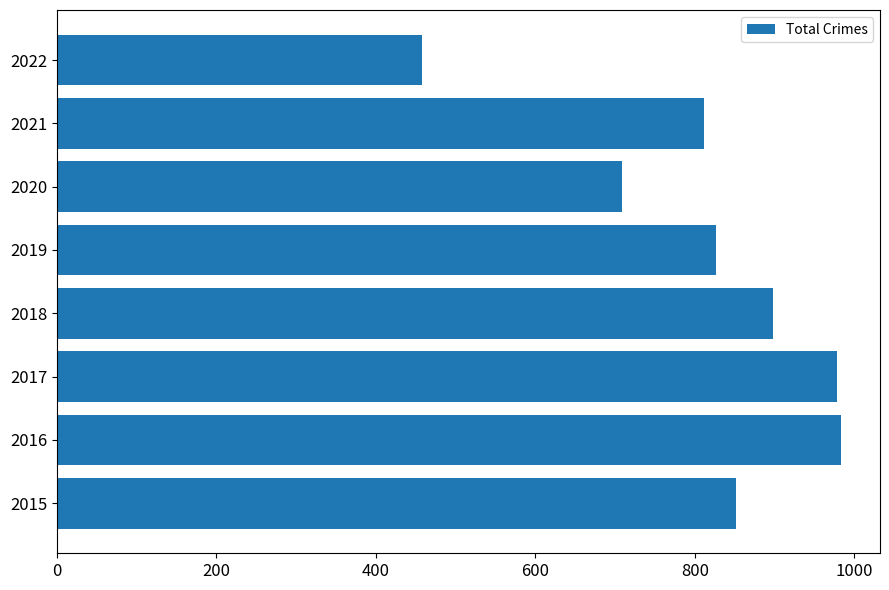

What is the change in value from 2017 to 2021?

-167